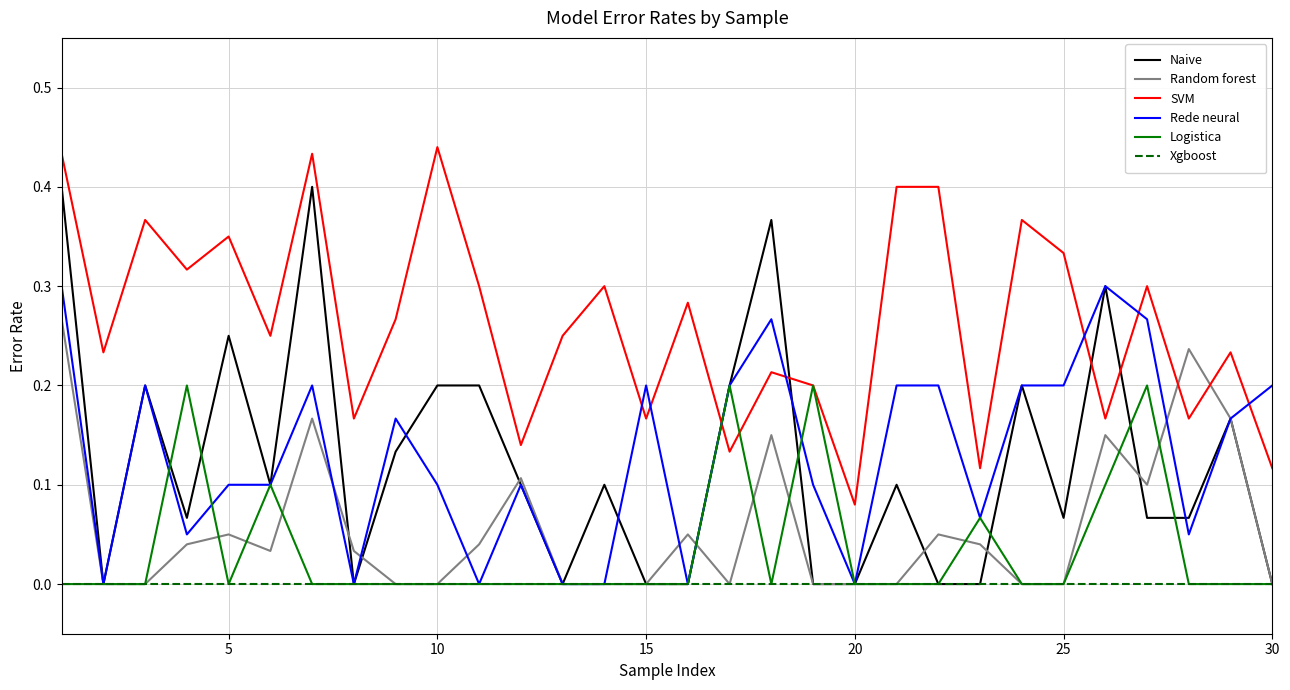

Rank the series by their maximum value, from lowest to highest.

Xgboost, Logistica, Random forest, Rede neural, Naive, SVM